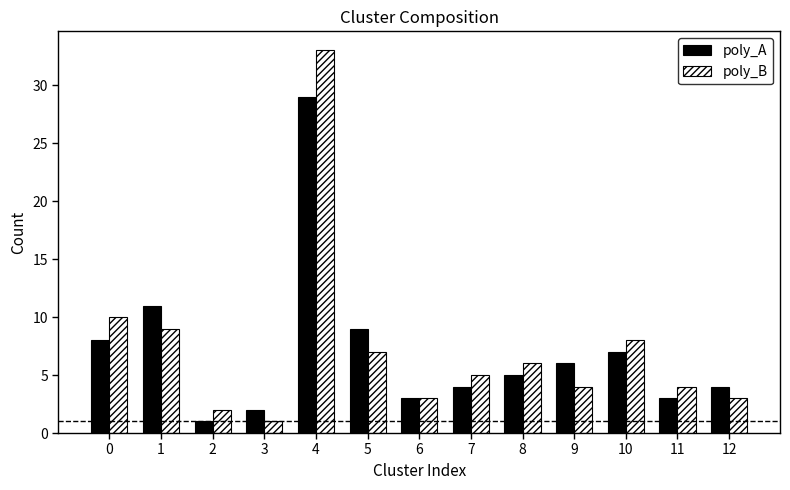

What is the value of the poly_A bar at the 8th from the left?

4